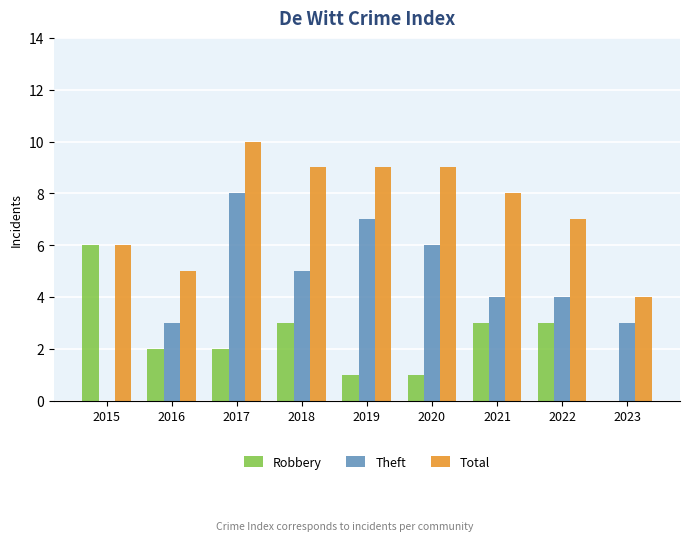

What is the highest value of the Robbery series?

6